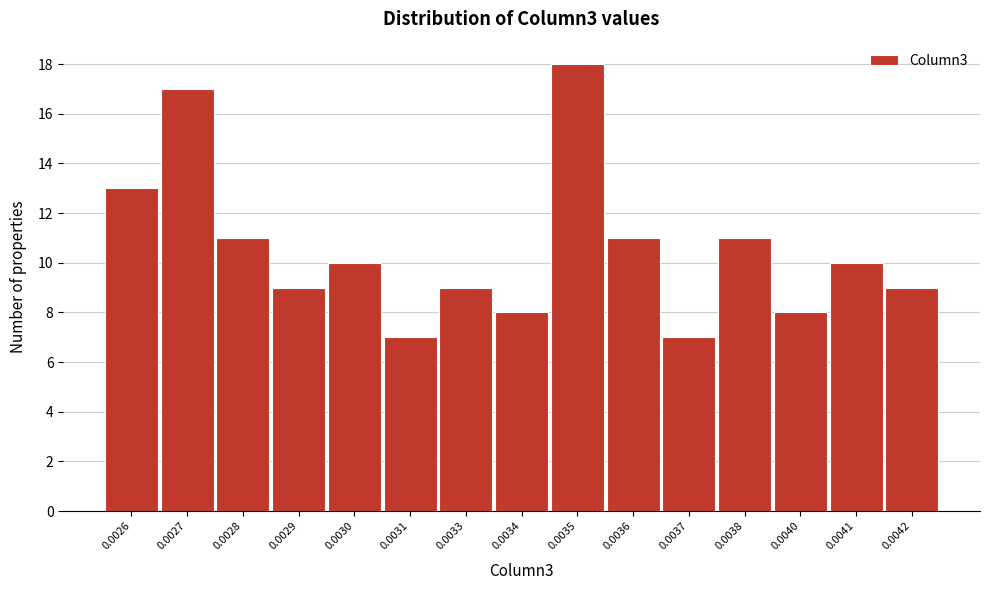

Reading left to right, extract all data points from this chart.

0.0026=13	0.0027=17	0.0028=11	0.0029=9	0.0030=10	0.0031=7	0.0033=9	0.0034=8	0.0035=18	0.0036=11	0.0037=7	0.0038=11	0.0040=8	0.0041=10	0.0042=9